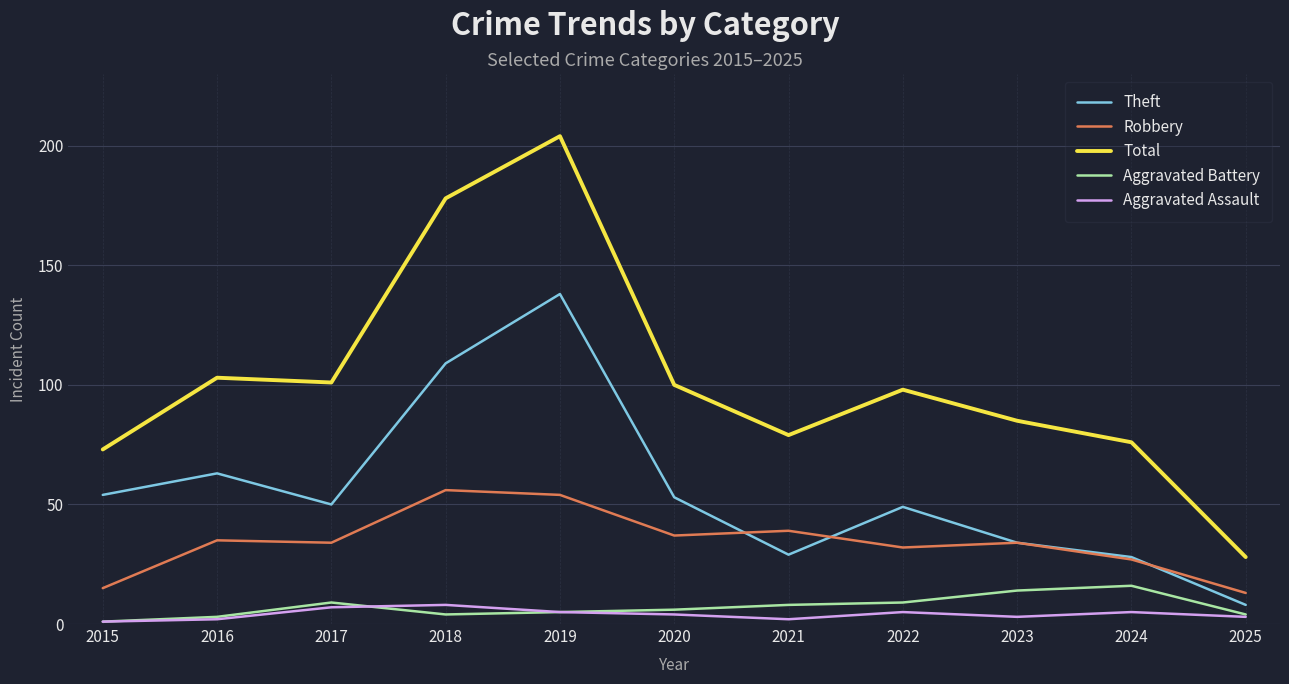

True or false: Robbery and Aggravated Battery intersect in this chart.

False